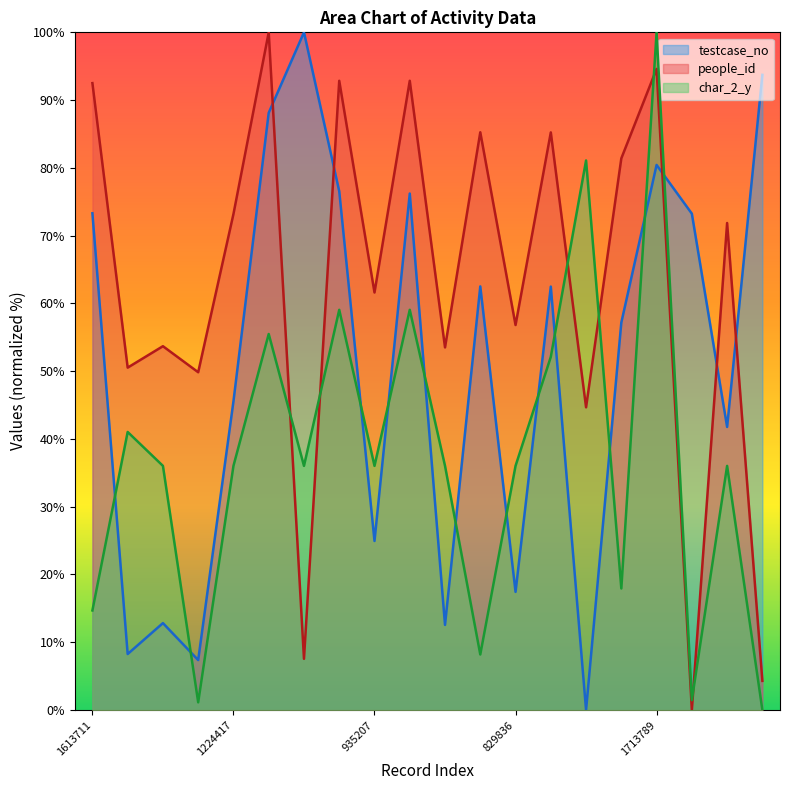

What is the highest value of the char_2_y series?

100.0